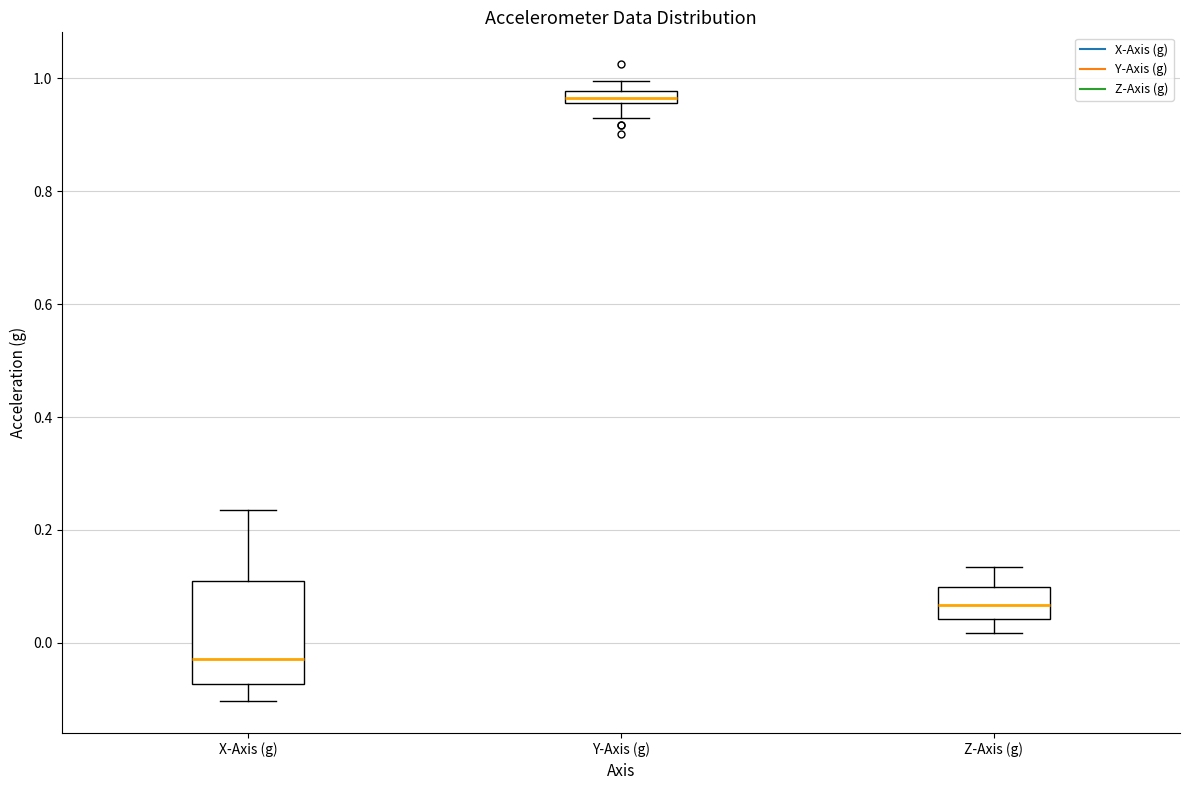

Where does the lower whisker of the box for X-Axis (g) end on the y-axis? The values are not printed on the chart, so give them approximately, as read against the axis.

-0.10